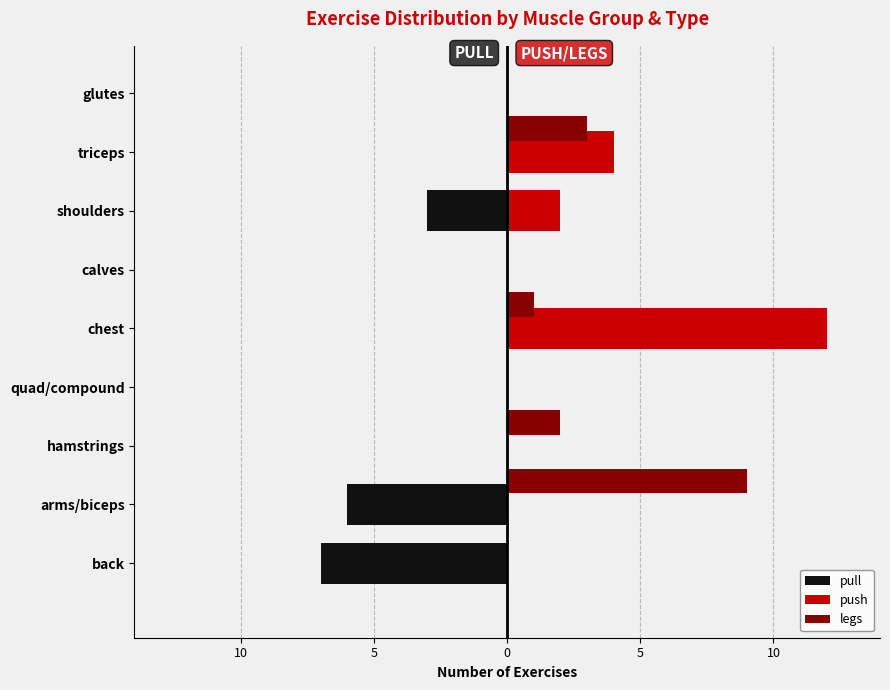

What are all the series names shown in the legend?

pull, push, legs